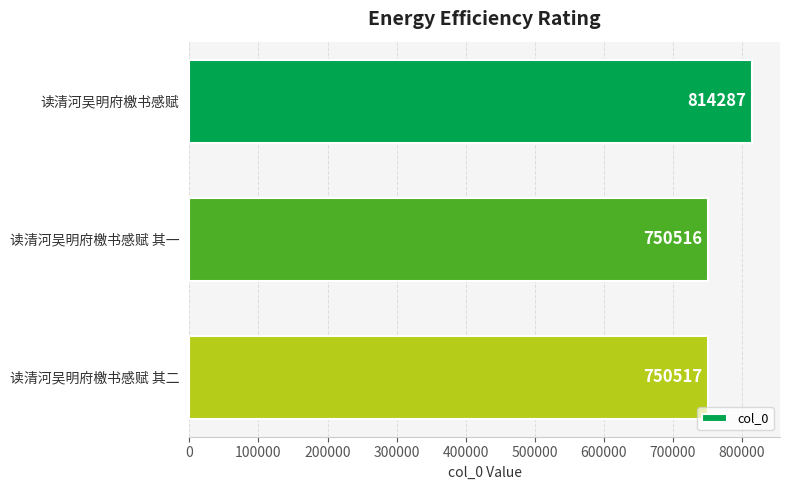

What position from the top is 读清河吴明府檄书感赋 其一?

2